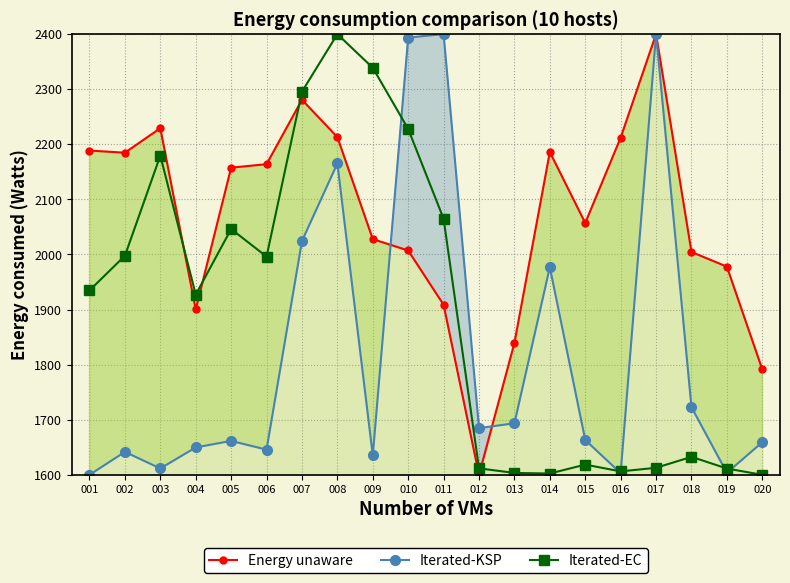

Reading left to right, what are all the values shown in this chart?

Energy unaware: 001=2188.6	002=2184.7	003=2229.3	004=1900.2	005=2157.6	006=2163.9	007=2280.8	008=2213.1	009=2027.9	010=2007.2	011=1908.8	012=1600.0	013=1839.4	014=2185.9	015=2057.1	016=2212.1	017=2400.0	018=2004.5	019=1977.9	020=1791.3
Iterated-KSP: 001=1600.0	002=1641.7	003=1611.6	004=1649.8	005=1661.6	006=1645.7	007=2024.4	008=2165.2	009=1635.2	010=2393.8	011=2400.0	012=1684.9	013=1693.5	014=1976.9	015=1663.2	016=1603.1	017=2400.0	018=1722.8	019=1603.7	020=1659.2
Iterated-EC: 001=1934.8	002=1997.7	003=2179.4	004=1927.2	005=2046.2	006=1996.1	007=2295.6	008=2400.0	009=2338.9	010=2227.8	011=2064.8	012=1611.8	013=1603.4	014=1602.4	015=1618.6	016=1606.3	017=1612.8	018=1632.6	019=1611.5	020=1600.0